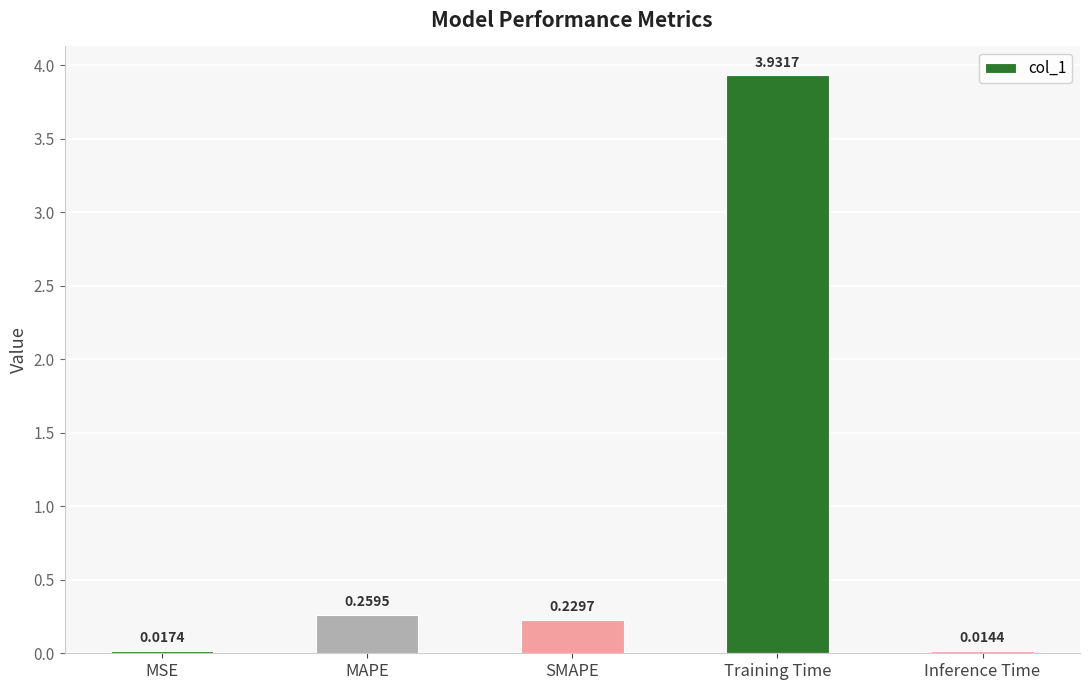

At which category does the chart reach its minimum across all series?

Inference Time